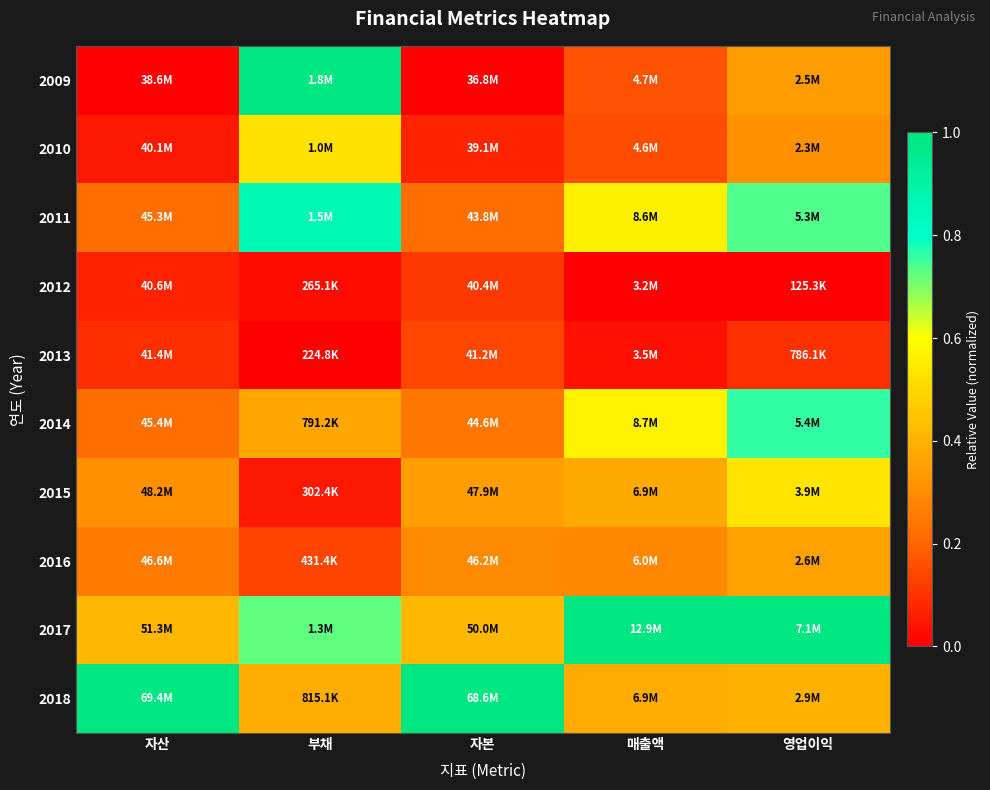

Reading right to left, what are all the values shown in this chart?

2018: 영업이익=0.4	매출액=0.4	자본=1.0	부채=0.4	자산=1.0
2017: 영업이익=1.0	매출액=1.0	자본=0.4	부채=0.7	자산=0.4
2016: 영업이익=0.4	매출액=0.3	자본=0.3	부채=0.1	자산=0.3
2015: 영업이익=0.5	매출액=0.4	자본=0.3	부채=0.1	자산=0.3
2014: 영업이익=0.8	매출액=0.6	자본=0.2	부채=0.4	자산=0.2
2013: 영업이익=0.1	매출액=0.0	자본=0.1	부채=0.0	자산=0.1
2012: 영업이익=0.0	매출액=0.0	자본=0.1	부채=0.0	자산=0.1
2011: 영업이익=0.7	매출액=0.6	자본=0.2	부채=0.9	자산=0.2
2010: 영업이익=0.3	매출액=0.1	자본=0.1	부채=0.5	자산=0.0
2009: 영업이익=0.3	매출액=0.2	자본=0.0	부채=1.0	자산=0.0